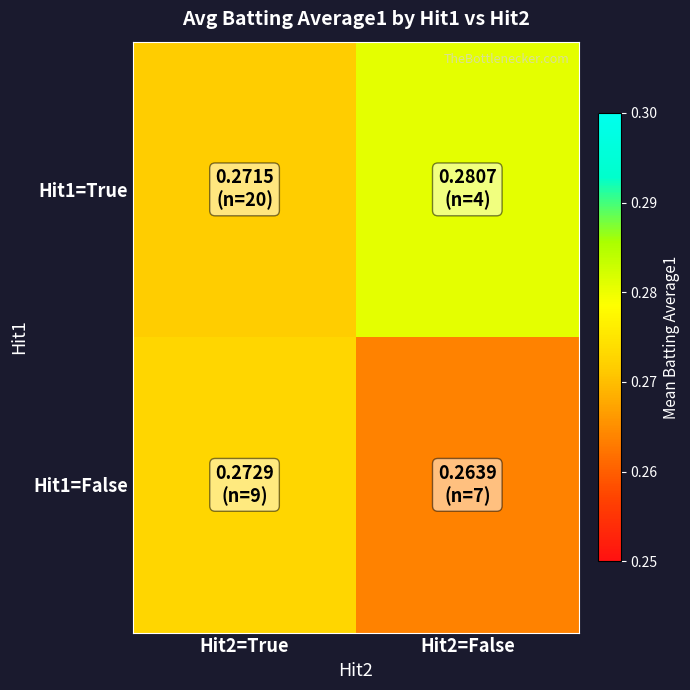

What is the greatest value displayed?

0.3